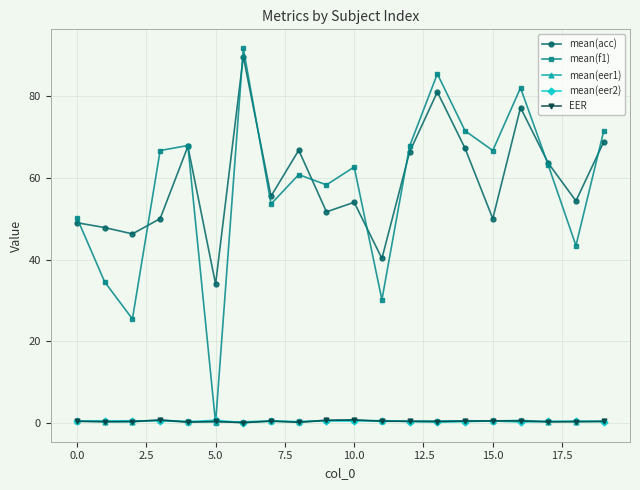

True or false: mean(acc) and mean(eer2) cross at least once.

False